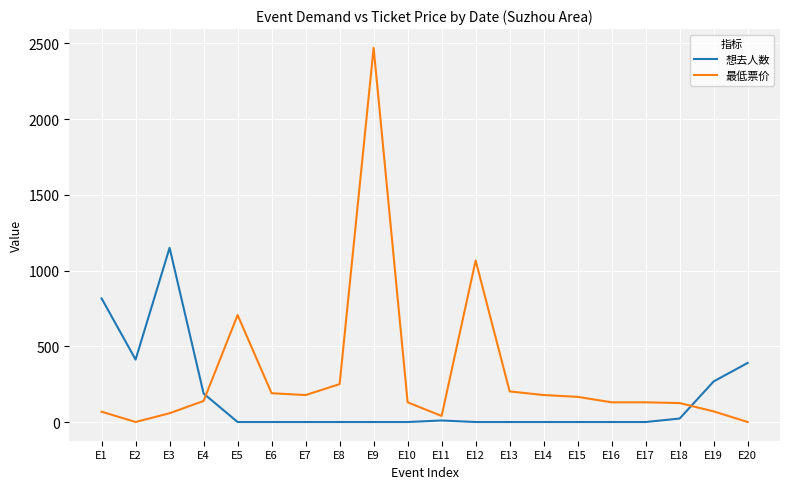

How many lines are shown in the chart?

2